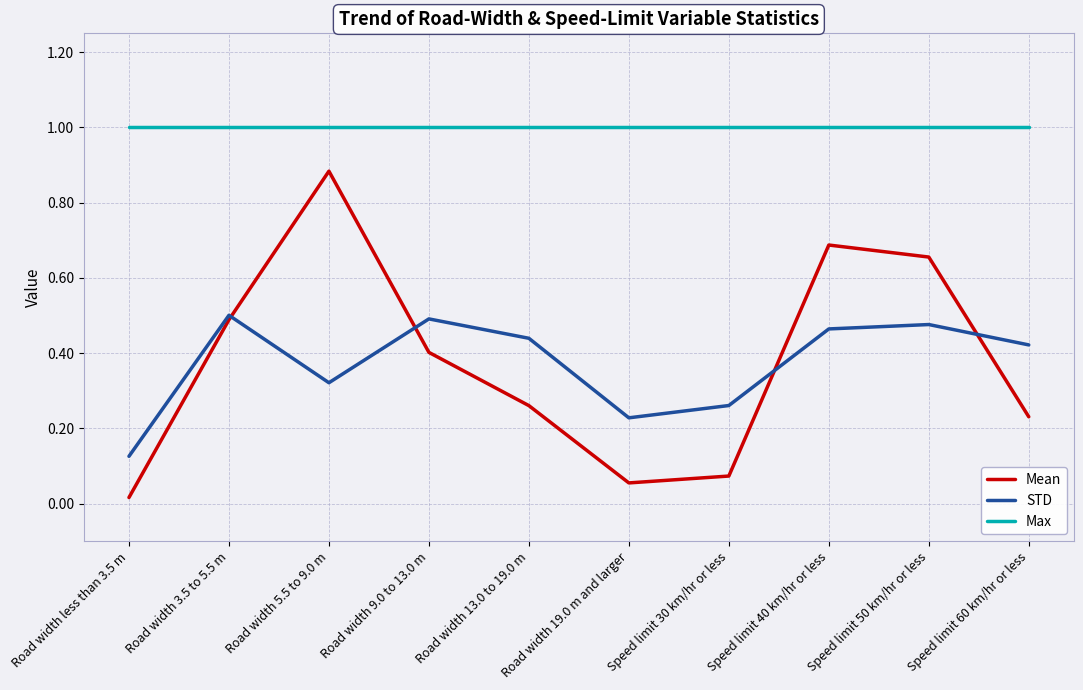

Does the chart have visible grid lines?

Yes